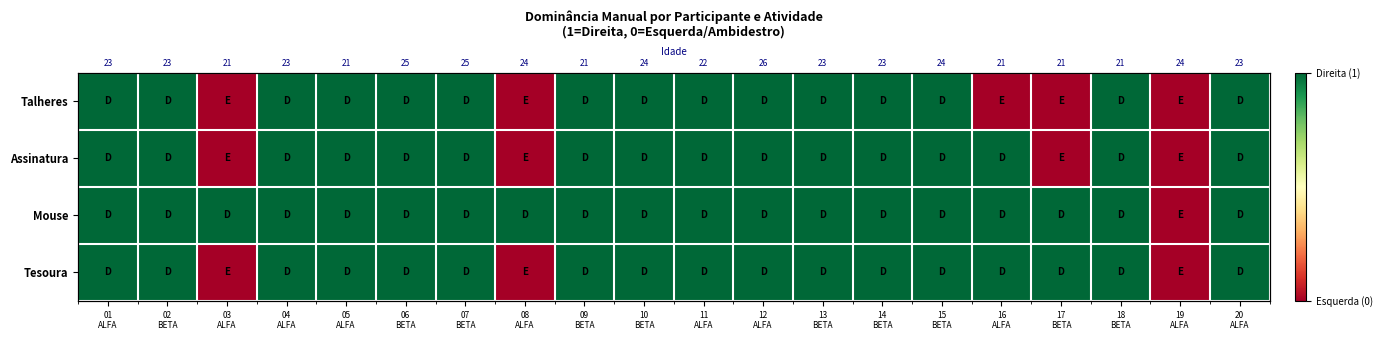

How many values in Assinatura are above zero?

16